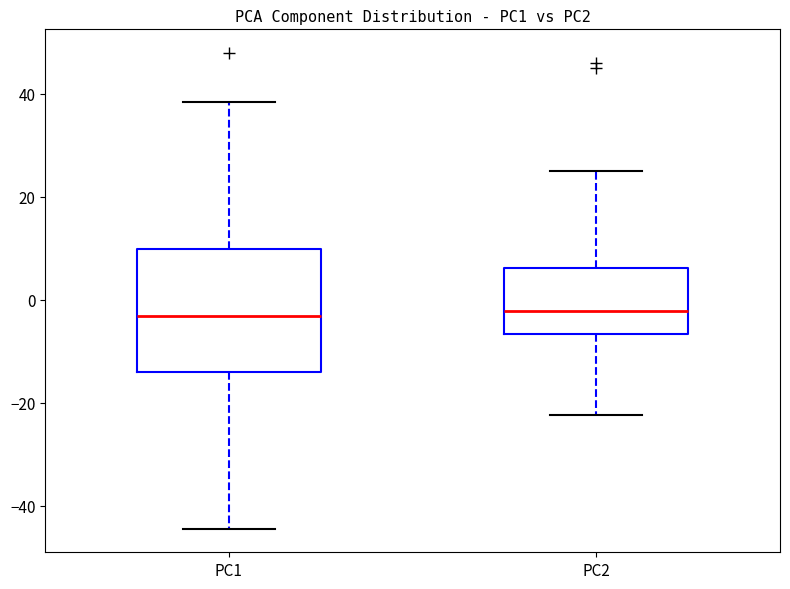

Which box is the tallest, from its lower edge to its upper edge?

PC1